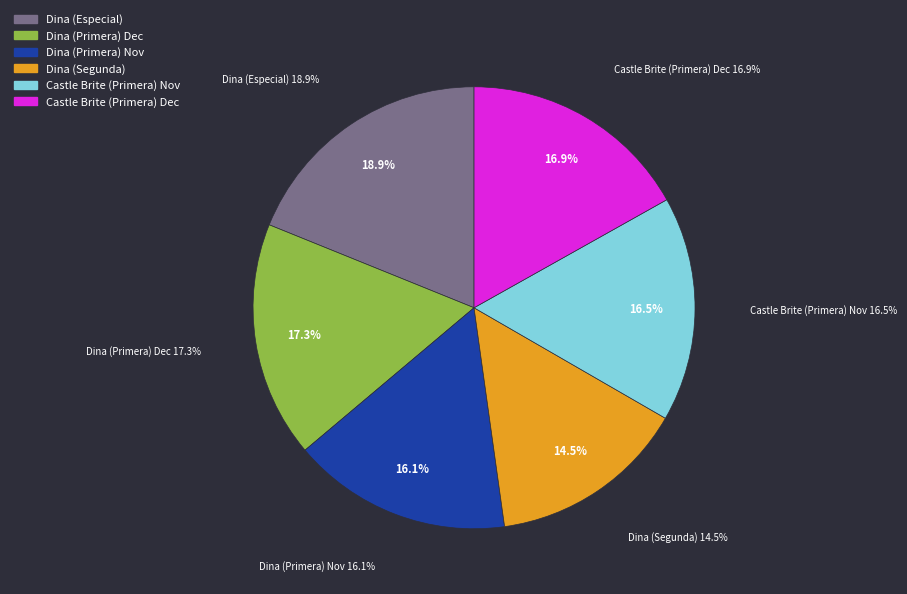

The Dina slice represents 30% of the pie. True or false?

False